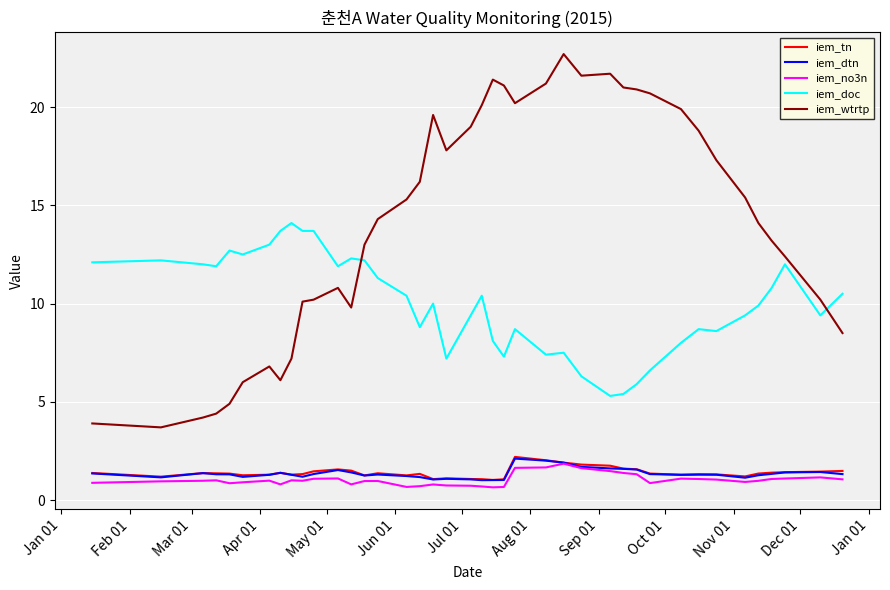

True or false: iem_no3n and iem_doc intersect in this chart.

False